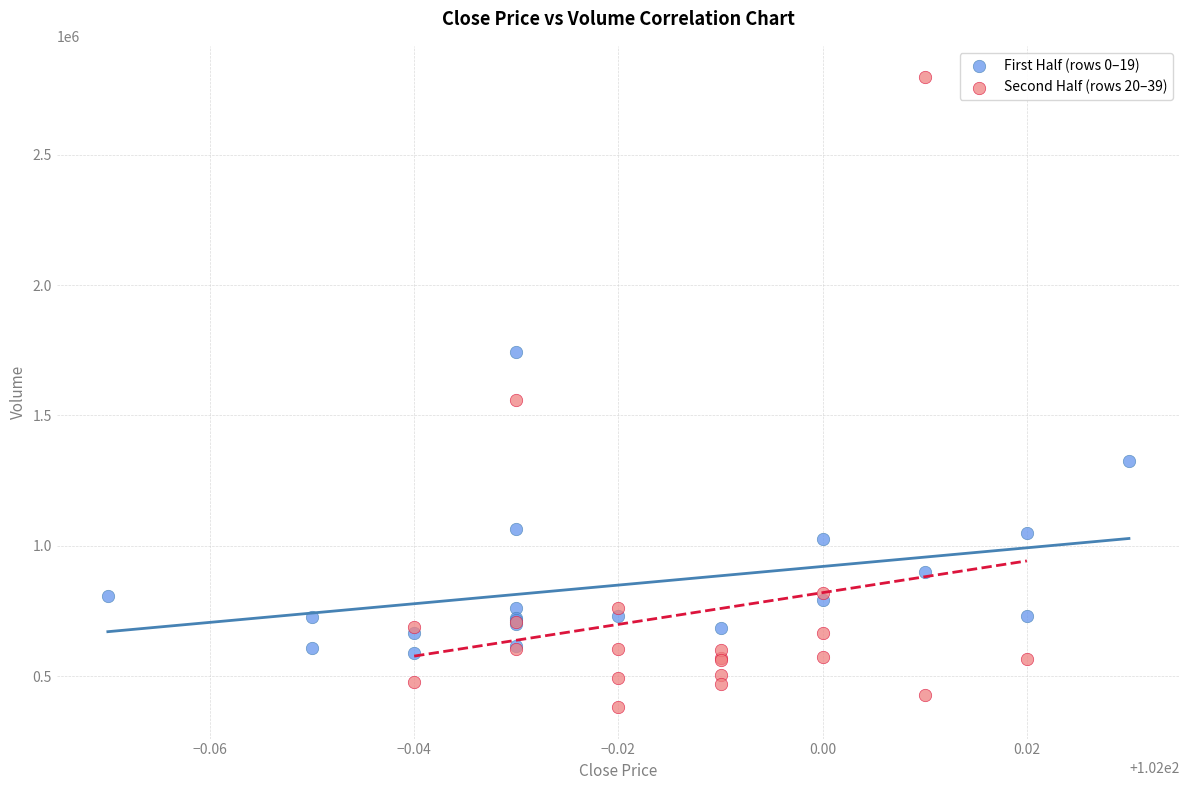

Which series contains the highest Y value?

Second Half (rows 20–39)